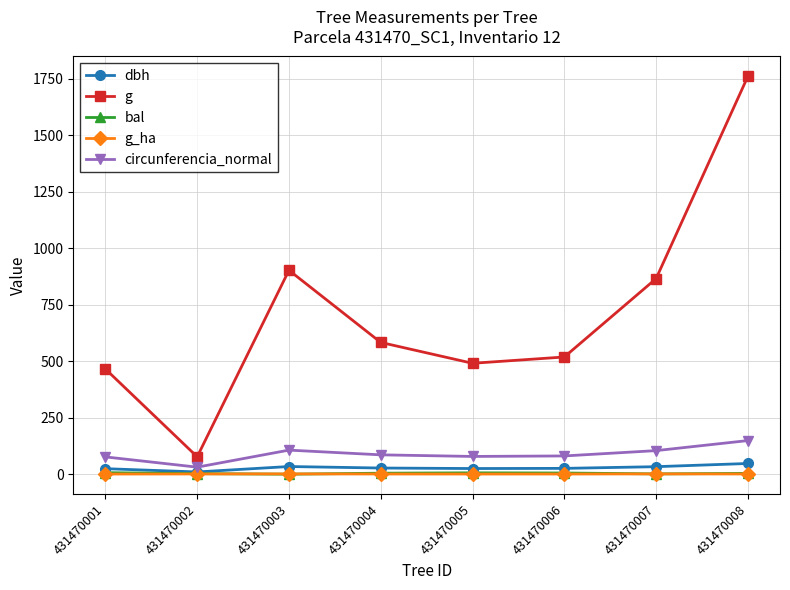

True or false: circunferencia_normal and g_ha cross at least once.

False